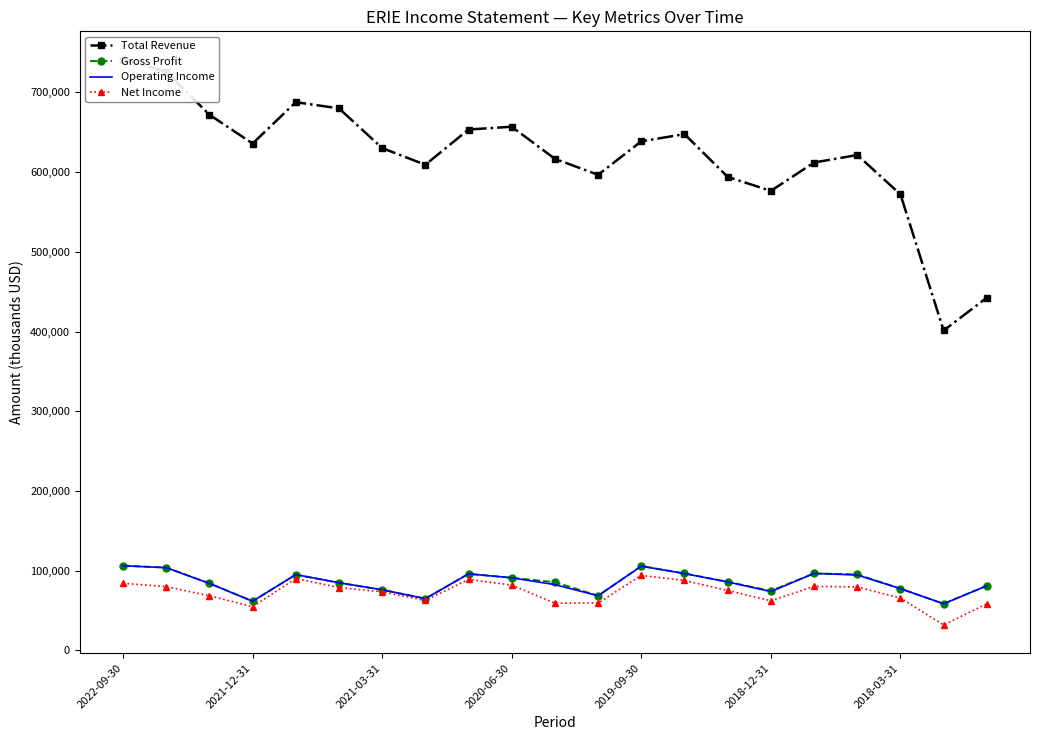

Which series has the widest spread of values?

Total Revenue